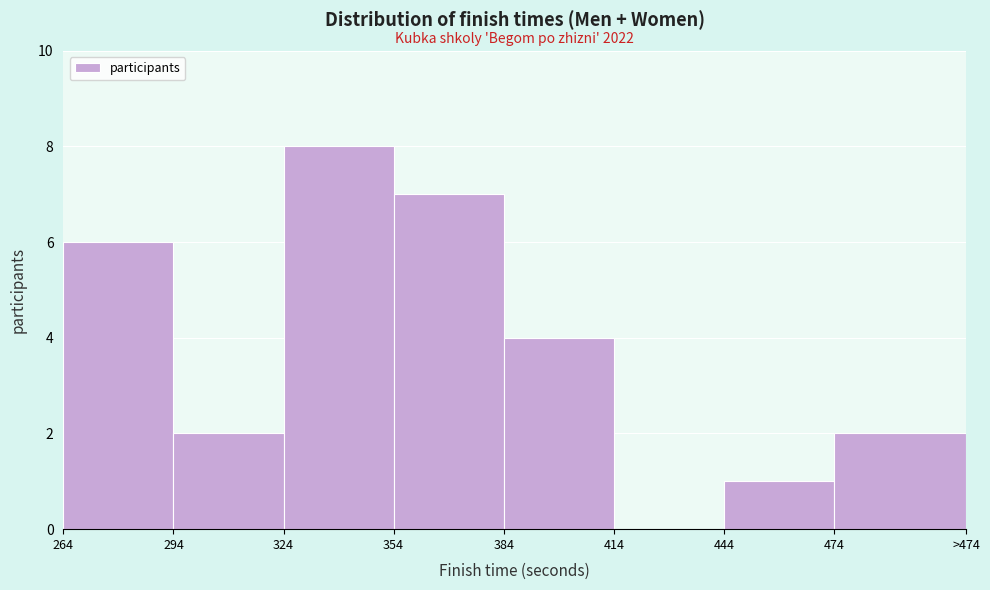

Reading left to right, transcribe all the data shown in this chart.

264=6	294=2	324=8	354=7	384=4	414=0	444=1	474=2